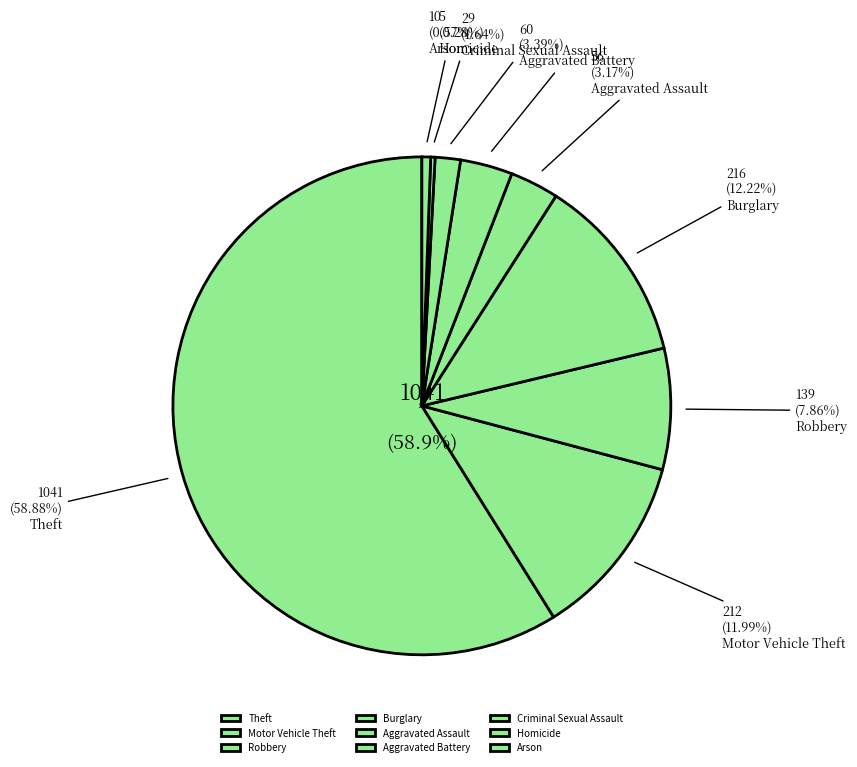

Which slice represents more than half of the pie?

Theft